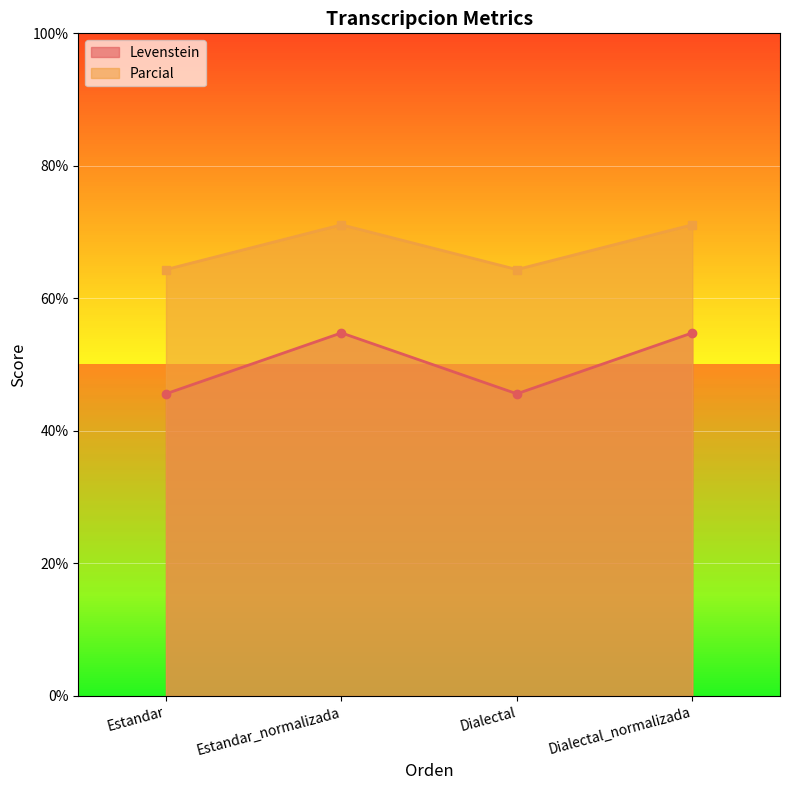

Reading left to right, list all the values displayed in this chart.

Levenstein: Estandar=45.6	Estandar_normalizada=54.8	Dialectal=45.6	Dialectal_normalizada=54.8
Parcial: Estandar=64.4	Estandar_normalizada=71.1	Dialectal=64.4	Dialectal_normalizada=71.1